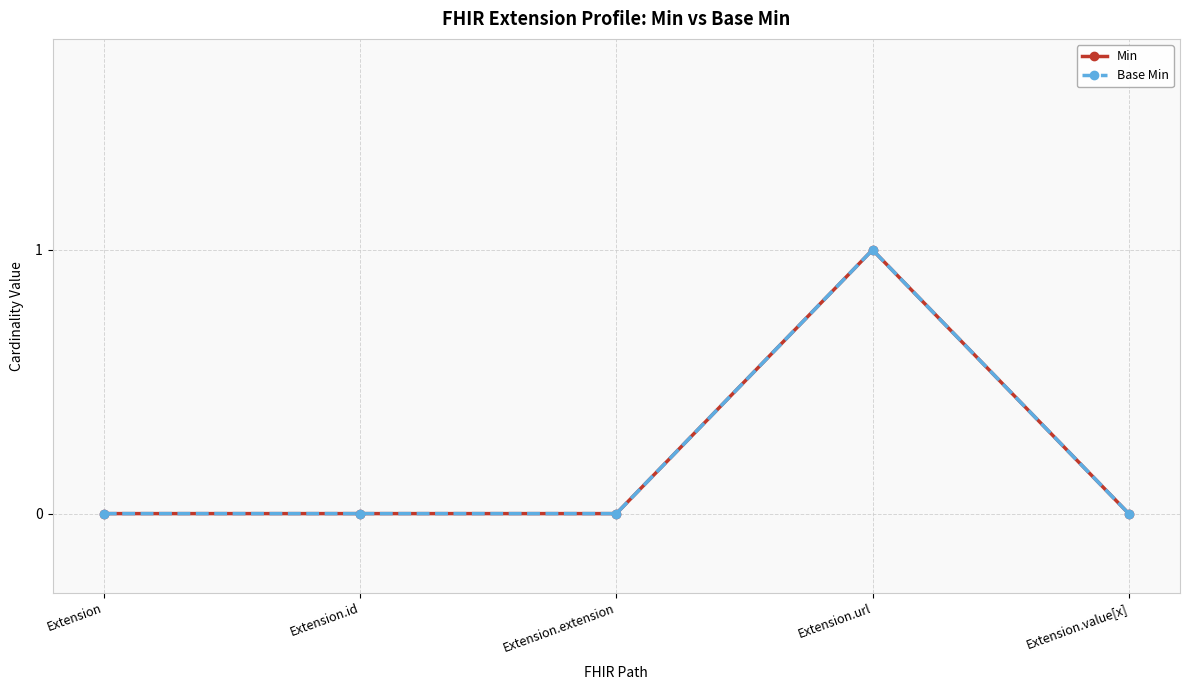

True or false: Base Min and Min cross at least once.

False